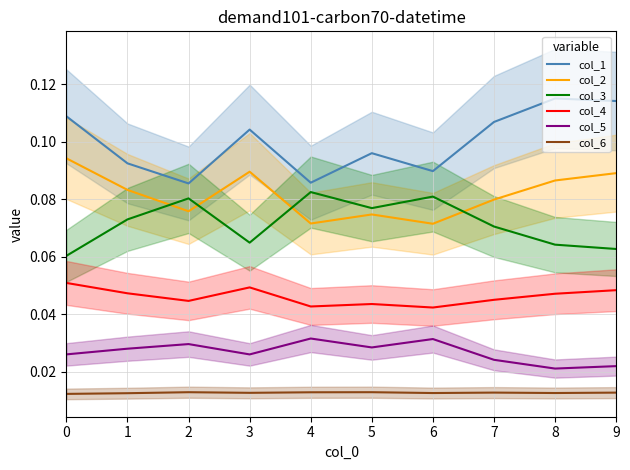

Does the chart have visible grid lines?

Yes